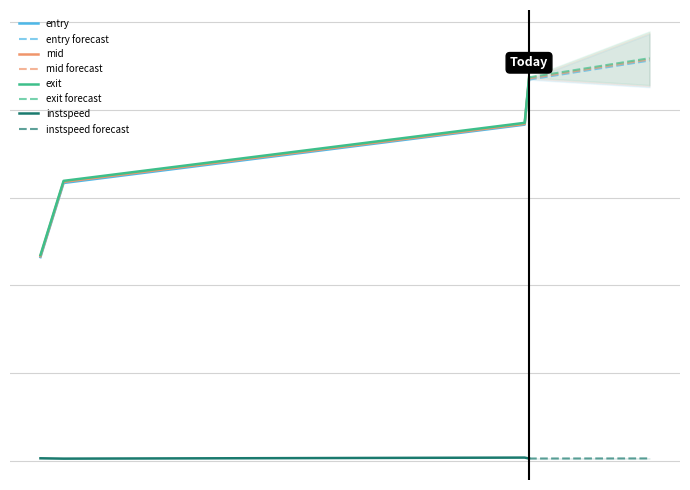

Count the entry values in the range 1584 to 2174.

3